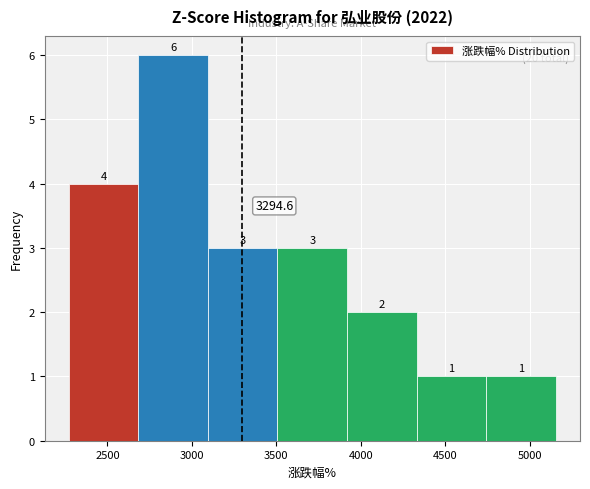

Reading left to right, list every bar in this chart as the range it spans on the x-axis followed by its height. The bar edges are not printed on the chart, so give them approximately, as read against the axis.

2250 to 2700: 4.0
2700 to 3100: 6.0
3100 to 3500: 3.0
3500 to 3900: 3.0
3900 to 4350: 2.0
4350 to 4750: 1.0
4750 to 5150: 1.0